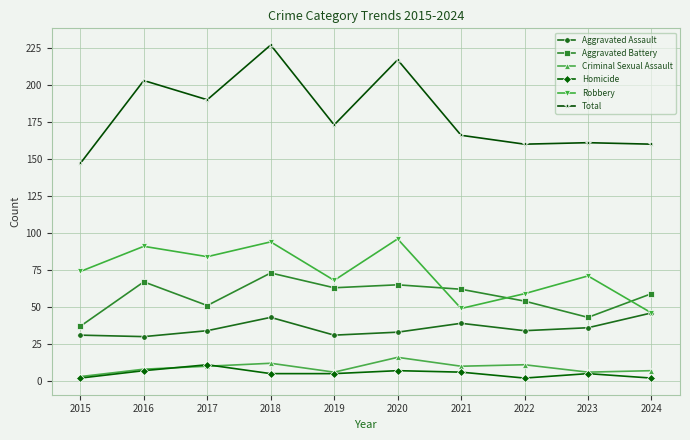

True or false: Criminal Sexual Assault and Robbery cross at least once.

False